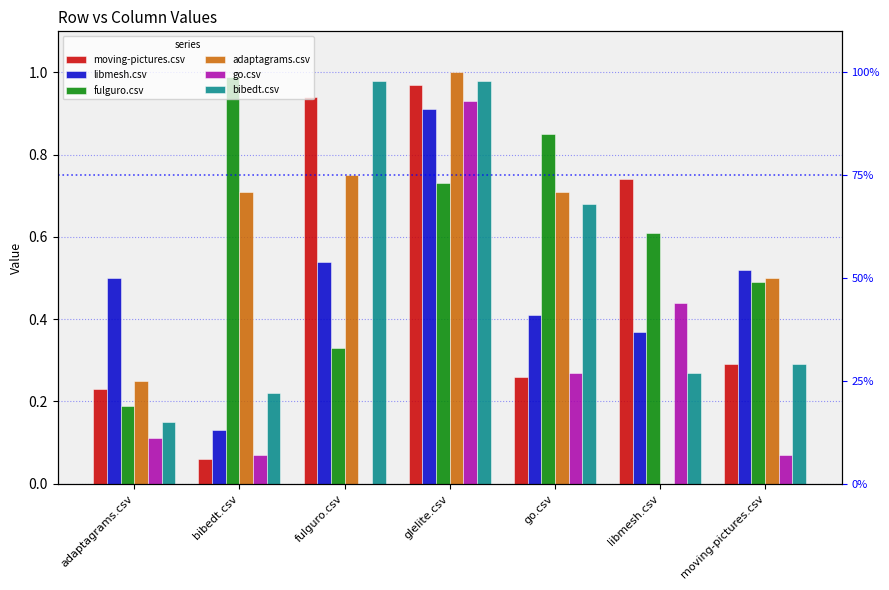

True or false: adaptagrams.csv has a value of 0.7 at bibedt.csv.

True